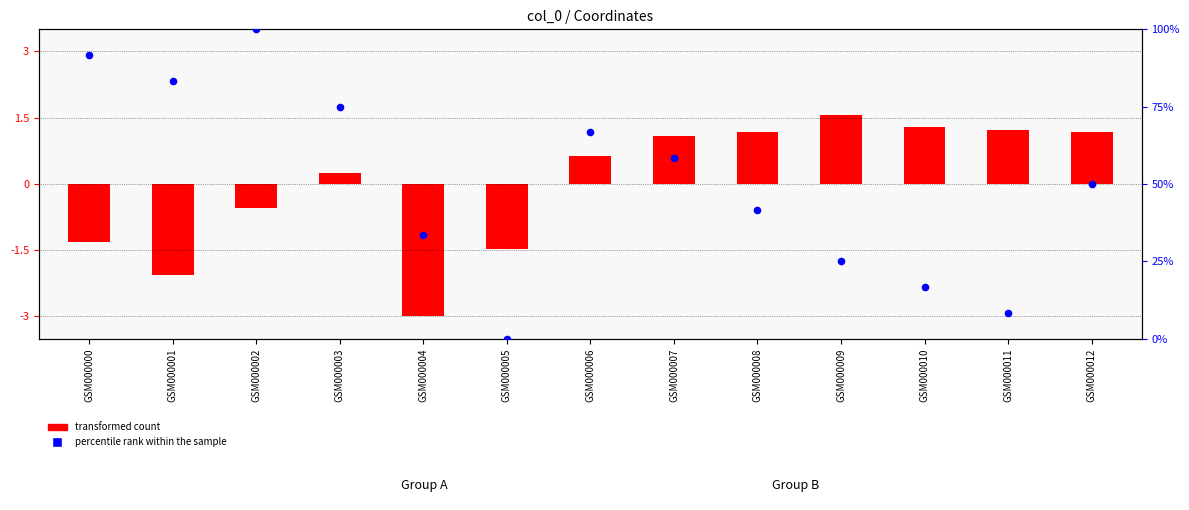

Is the value of percentile rank within the sample at GSM000005 greater than the value of transformed count at GSM000006?

No